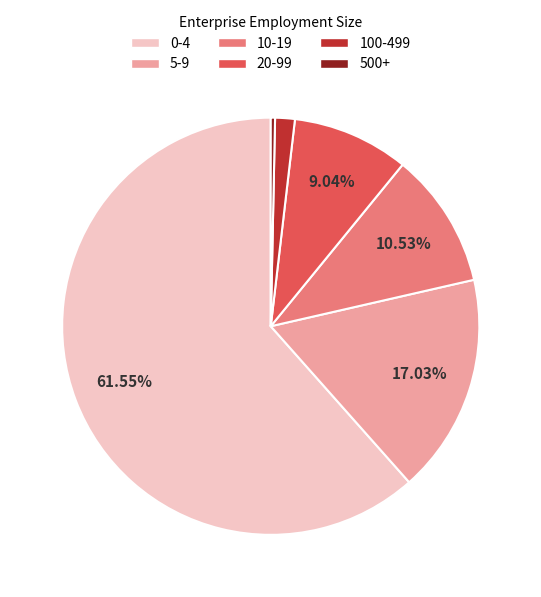

Combined, do 10-19 and 0-4 account for over 50%?

Yes